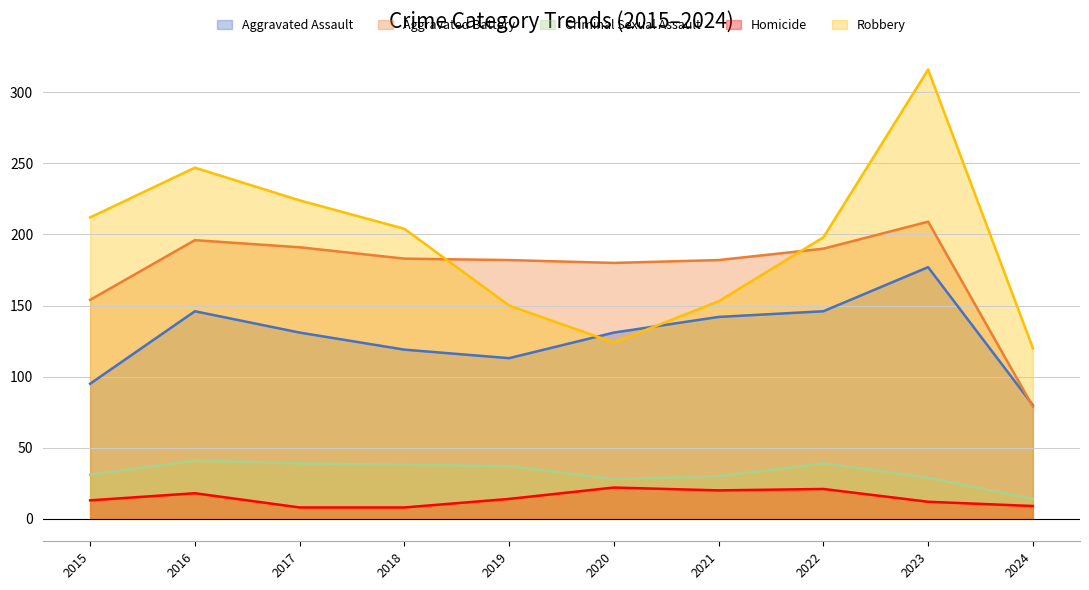

True or false: Aggravated Battery and Criminal Sexual Assault intersect in this chart.

False